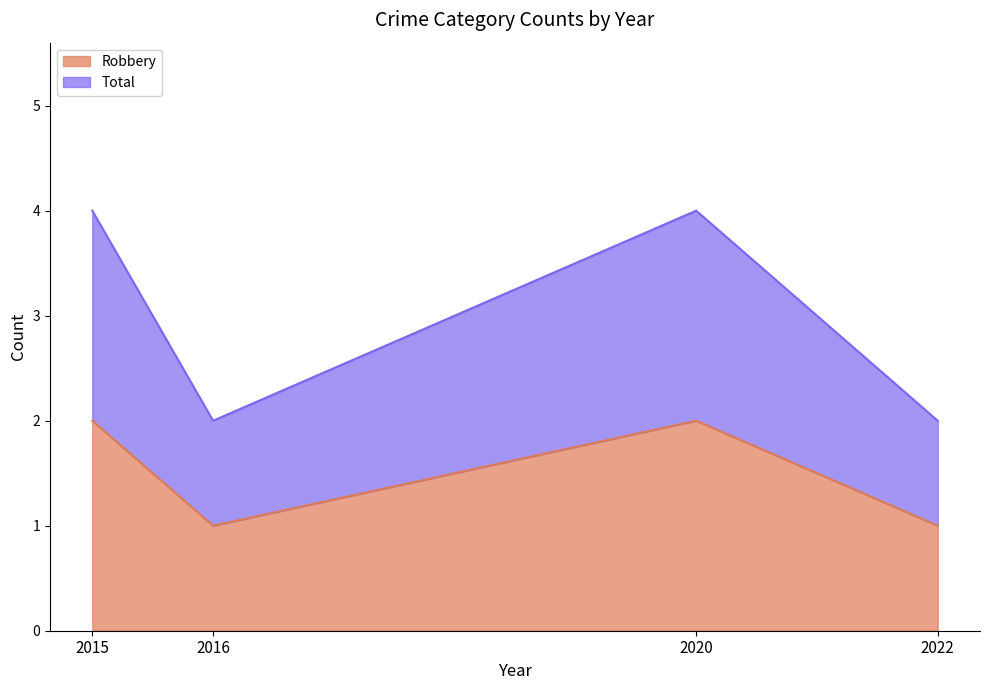

What is the difference between the maximum and second lowest values in the Robbery series?

1